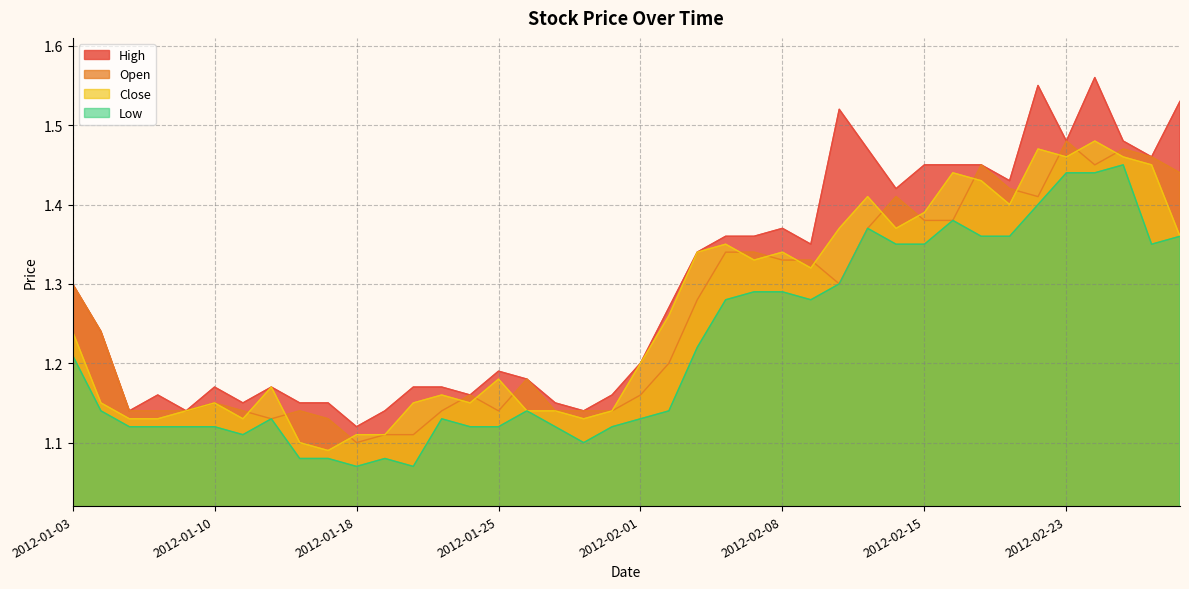

What is the sum of the Close values at 2012-02-17 and 2012-01-04?

2.6